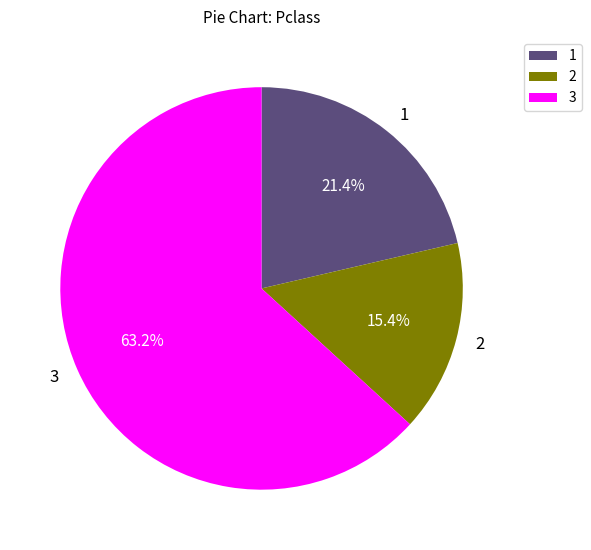

How many segments does this pie chart have?

3